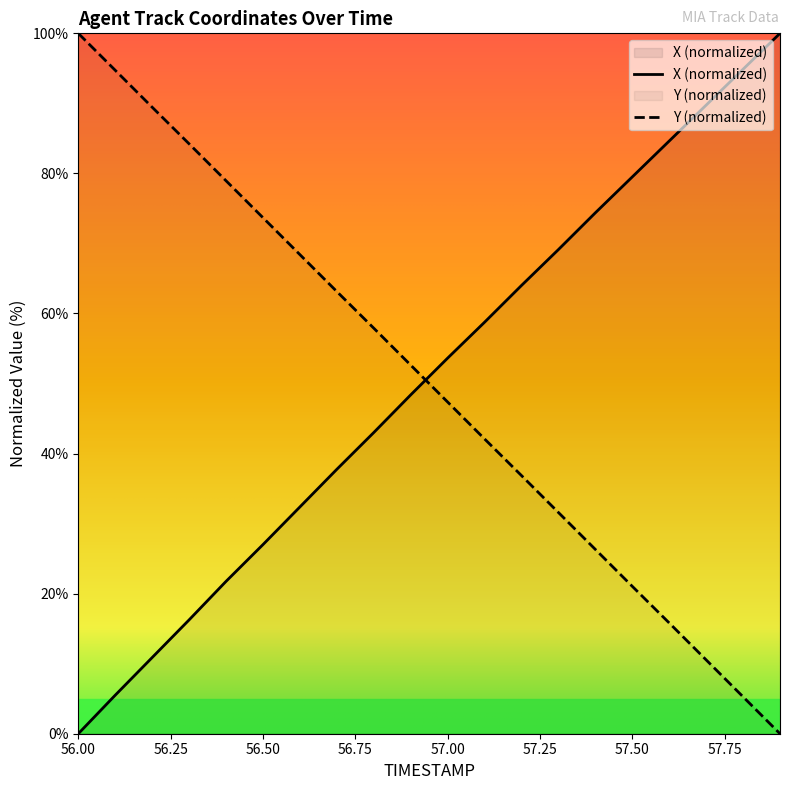

Where do X and Y first cross each other?

56.9 and 57.0